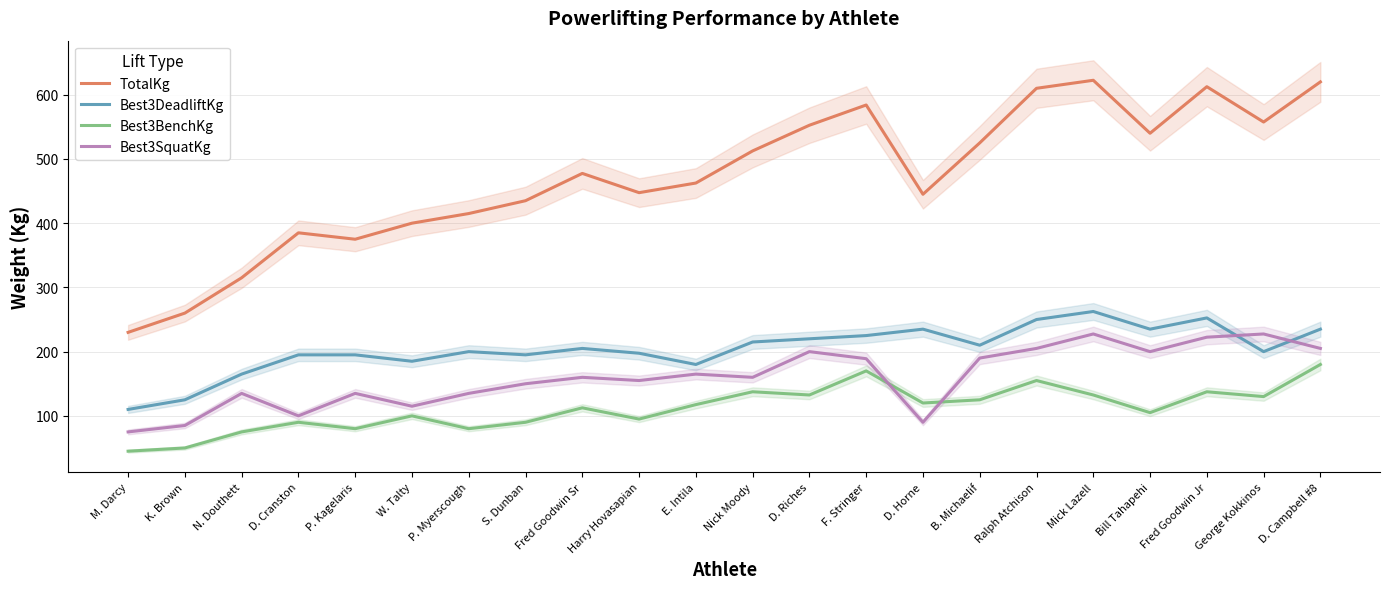

At which category does Best3DeadliftKg reach its first local valley?

W. Talty